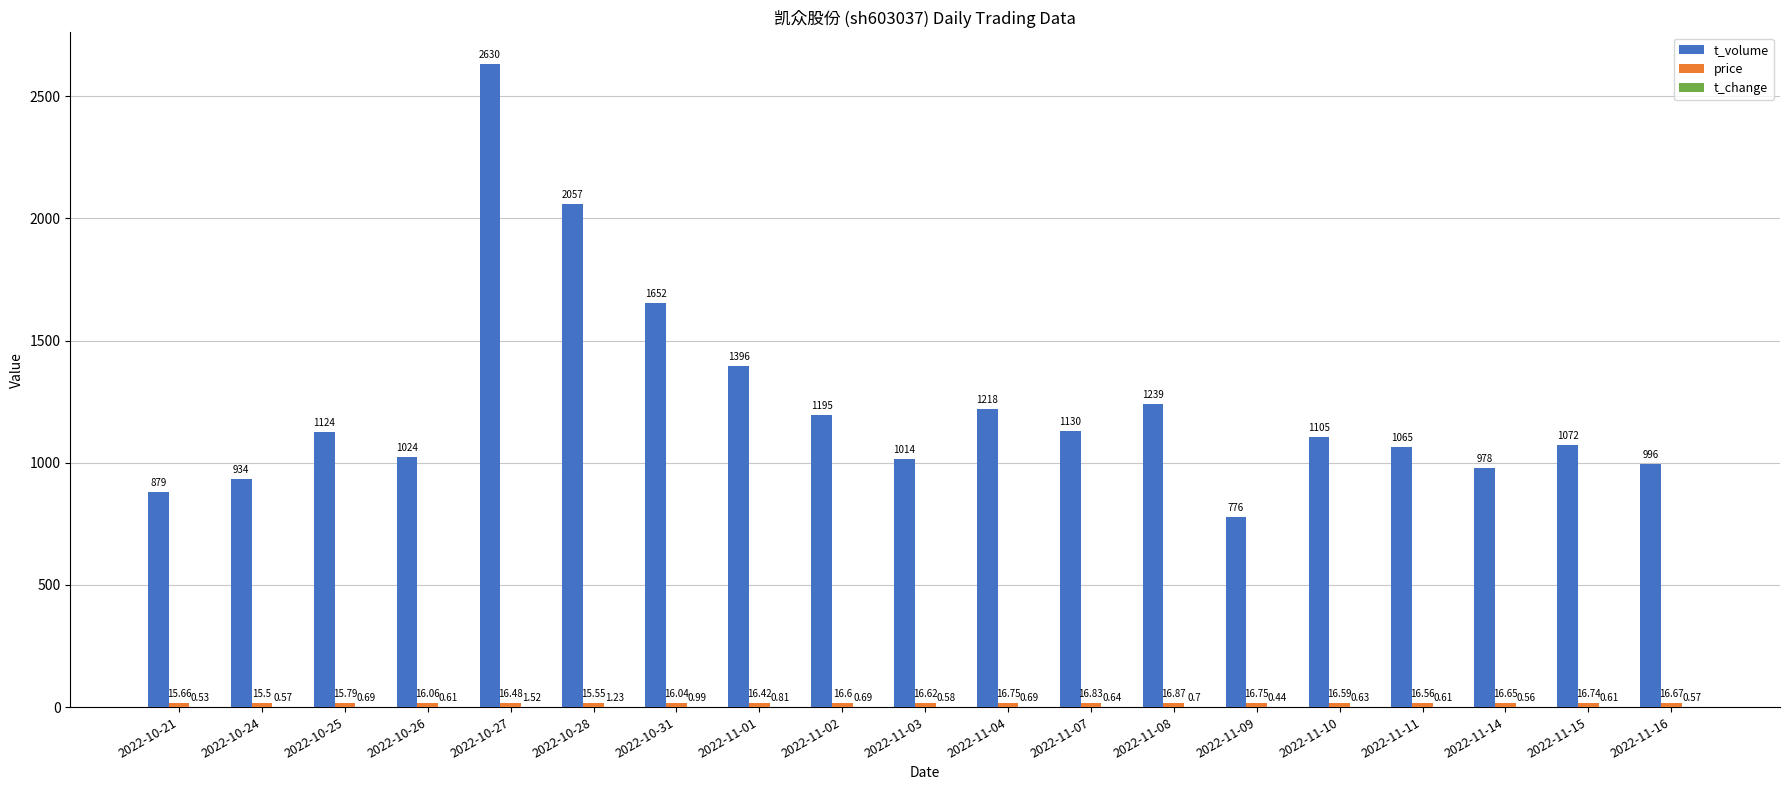

What is the total value across all series at 2022-11-11?

1082.2